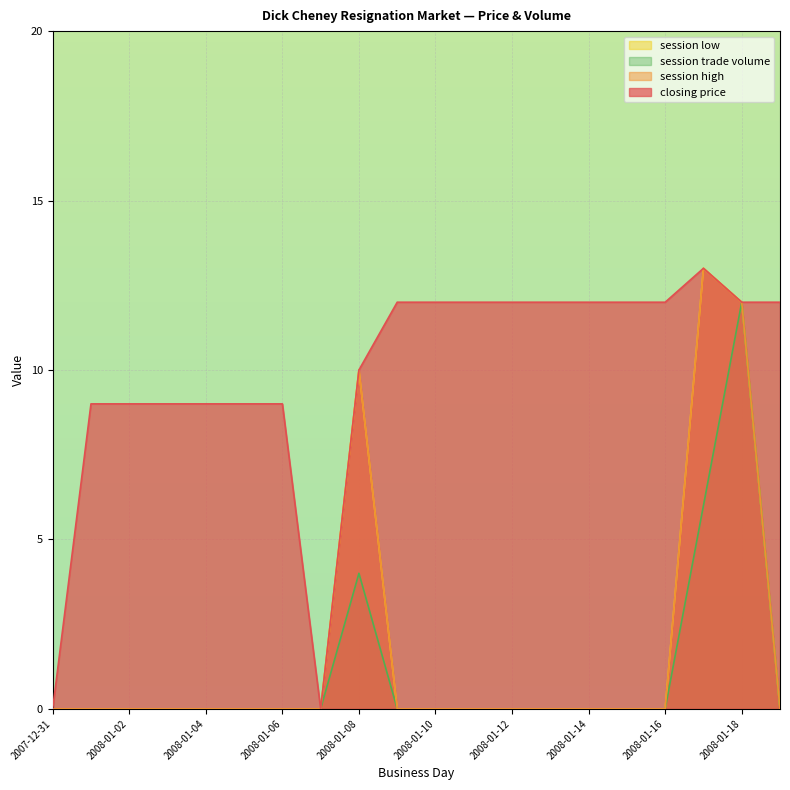

List the labels in order of session trade volume value, largest first.

2008-01-18, 2008-01-17, 2008-01-08, 2007-12-31, 2008-01-01, 2008-01-02, 2008-01-03, 2008-01-04, 2008-01-05, 2008-01-06, 2008-01-07, 2008-01-09, 2008-01-10, 2008-01-11, 2008-01-12, 2008-01-13, 2008-01-14, 2008-01-15, 2008-01-16, 2008-01-19